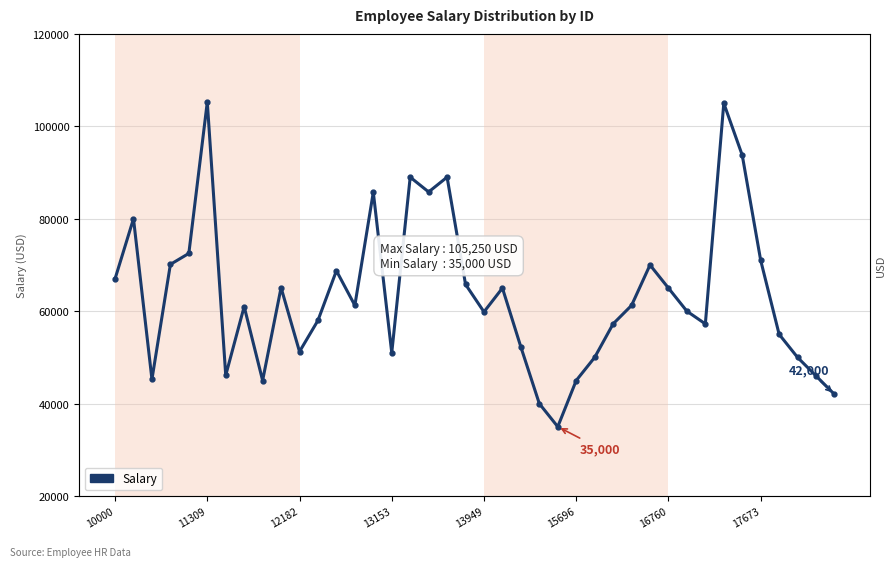

Where does the data first go above 61250?

10000